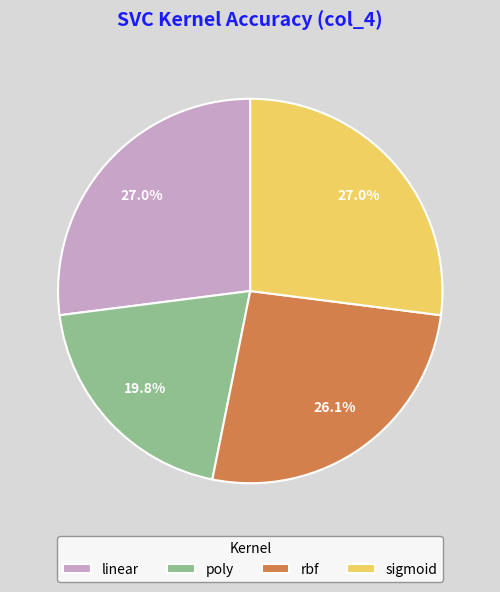

Which has a higher value, poly or rbf?

rbf